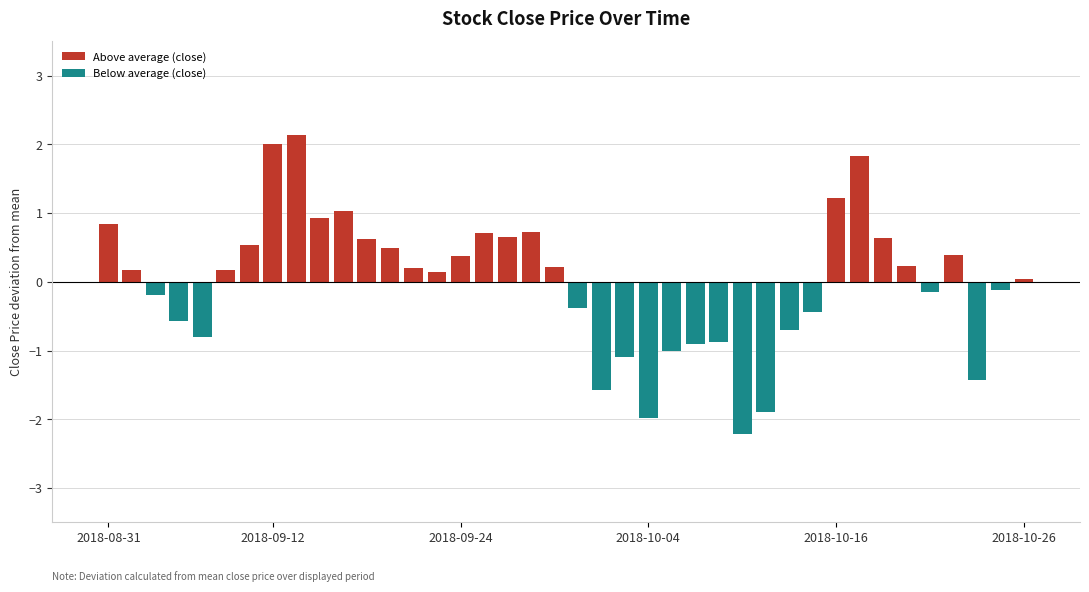

What is the value of the Below average (close) bar at the 39th from the left?

-0.1